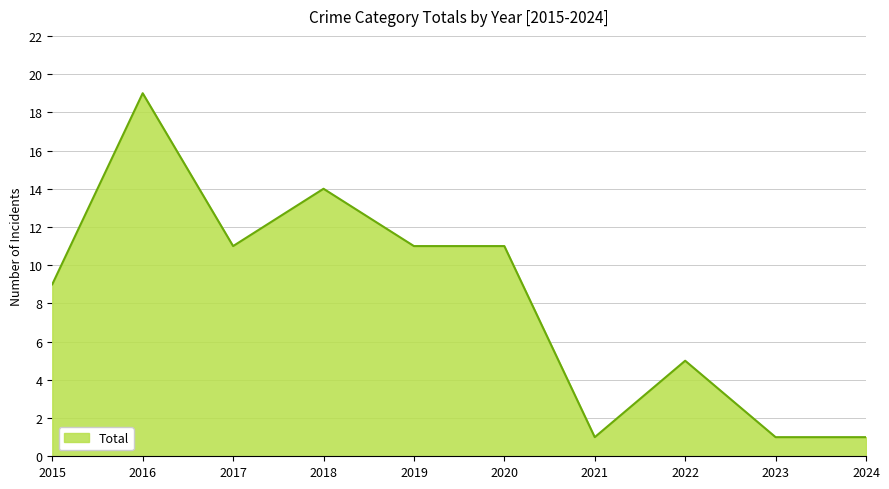

Does the chart display data point markers on the line(s)?

No